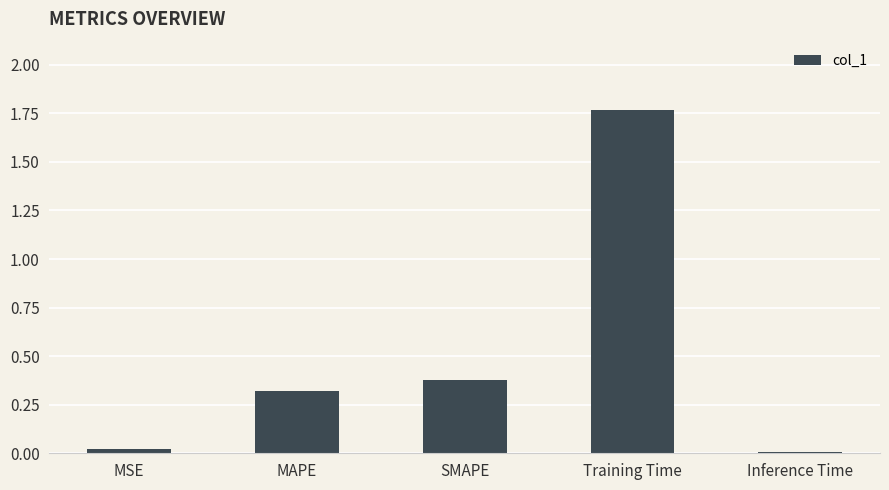

What is the difference between the values at MAPE and MSE?

0.3